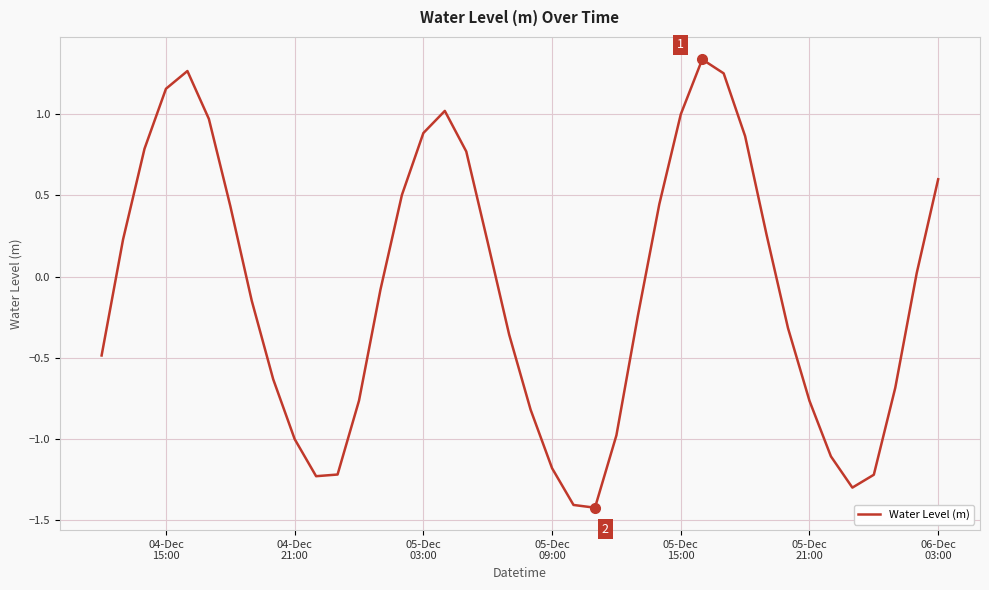

What is the minimum value shown in the chart?

-1.4